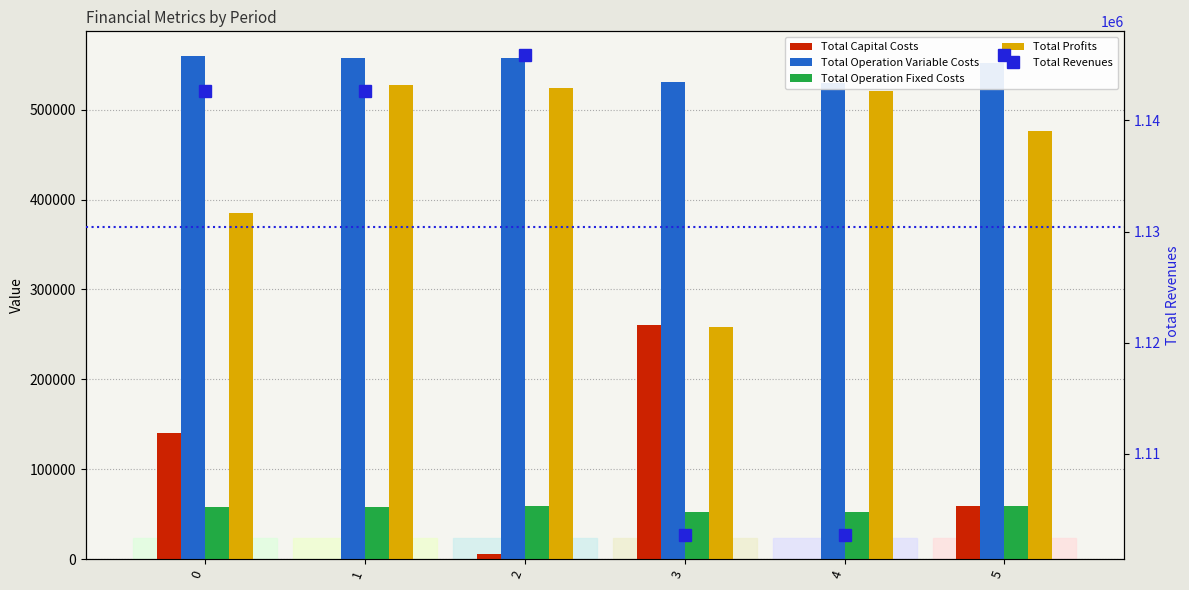

Reading left to right, what are all the values shown in this chart?

Total Capital Costs: 0=140448.0	1=0.0	2=6016.0	3=260800.0	4=0.0	5=59200.0
Total Operation Variable Costs: 0=559120.8	1=557483.8	2=557065.3	3=530858.9	4=529314.4	5=552131.6
Total Operation Fixed Costs: 0=57886.8	1=57886.8	2=58709.5	3=52488.4	4=52488.4	5=58709.5
Total Profits: 0=385173.4	1=527258.4	2=524058.1	3=258528.3	4=520872.8	5=475807.9
Total Revenues: 0=1142629.0	1=1142629.0	2=1145848.9	3=1102675.6	4=1102675.6	5=1145848.9